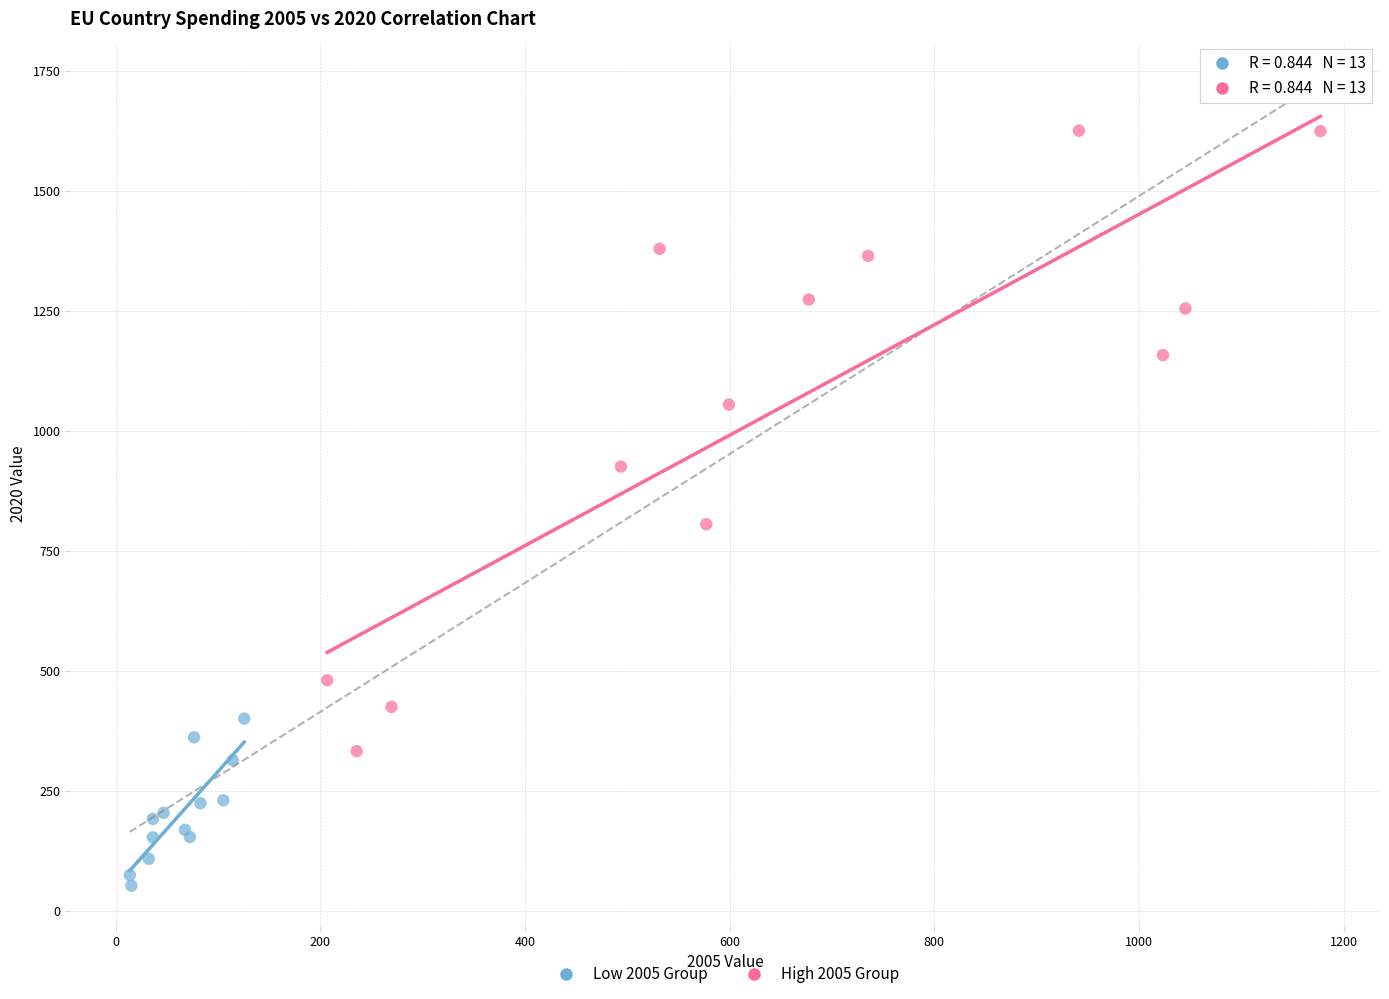

What are all the series names shown in the legend?

Low 2005 Group, High 2005 Group